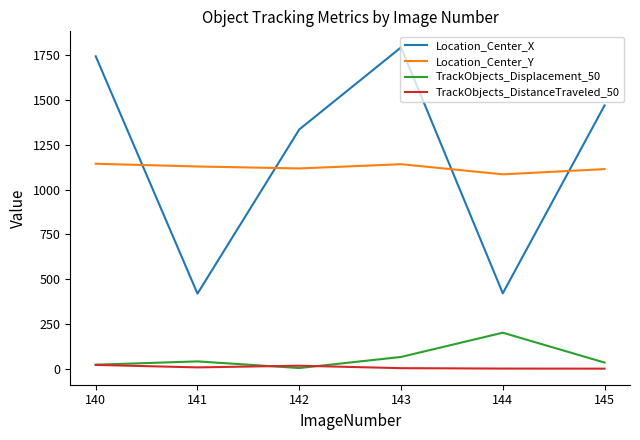

What is the approximate value of TrackObjects_DistanceTraveled_50 at 142?

19.0